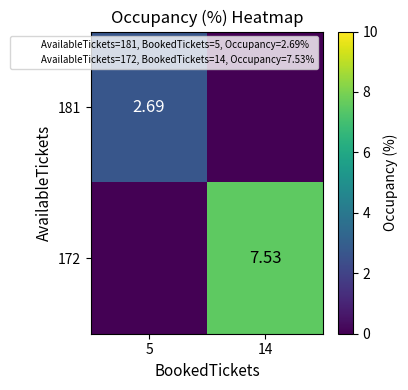

How many distinct data groups are displayed?

2